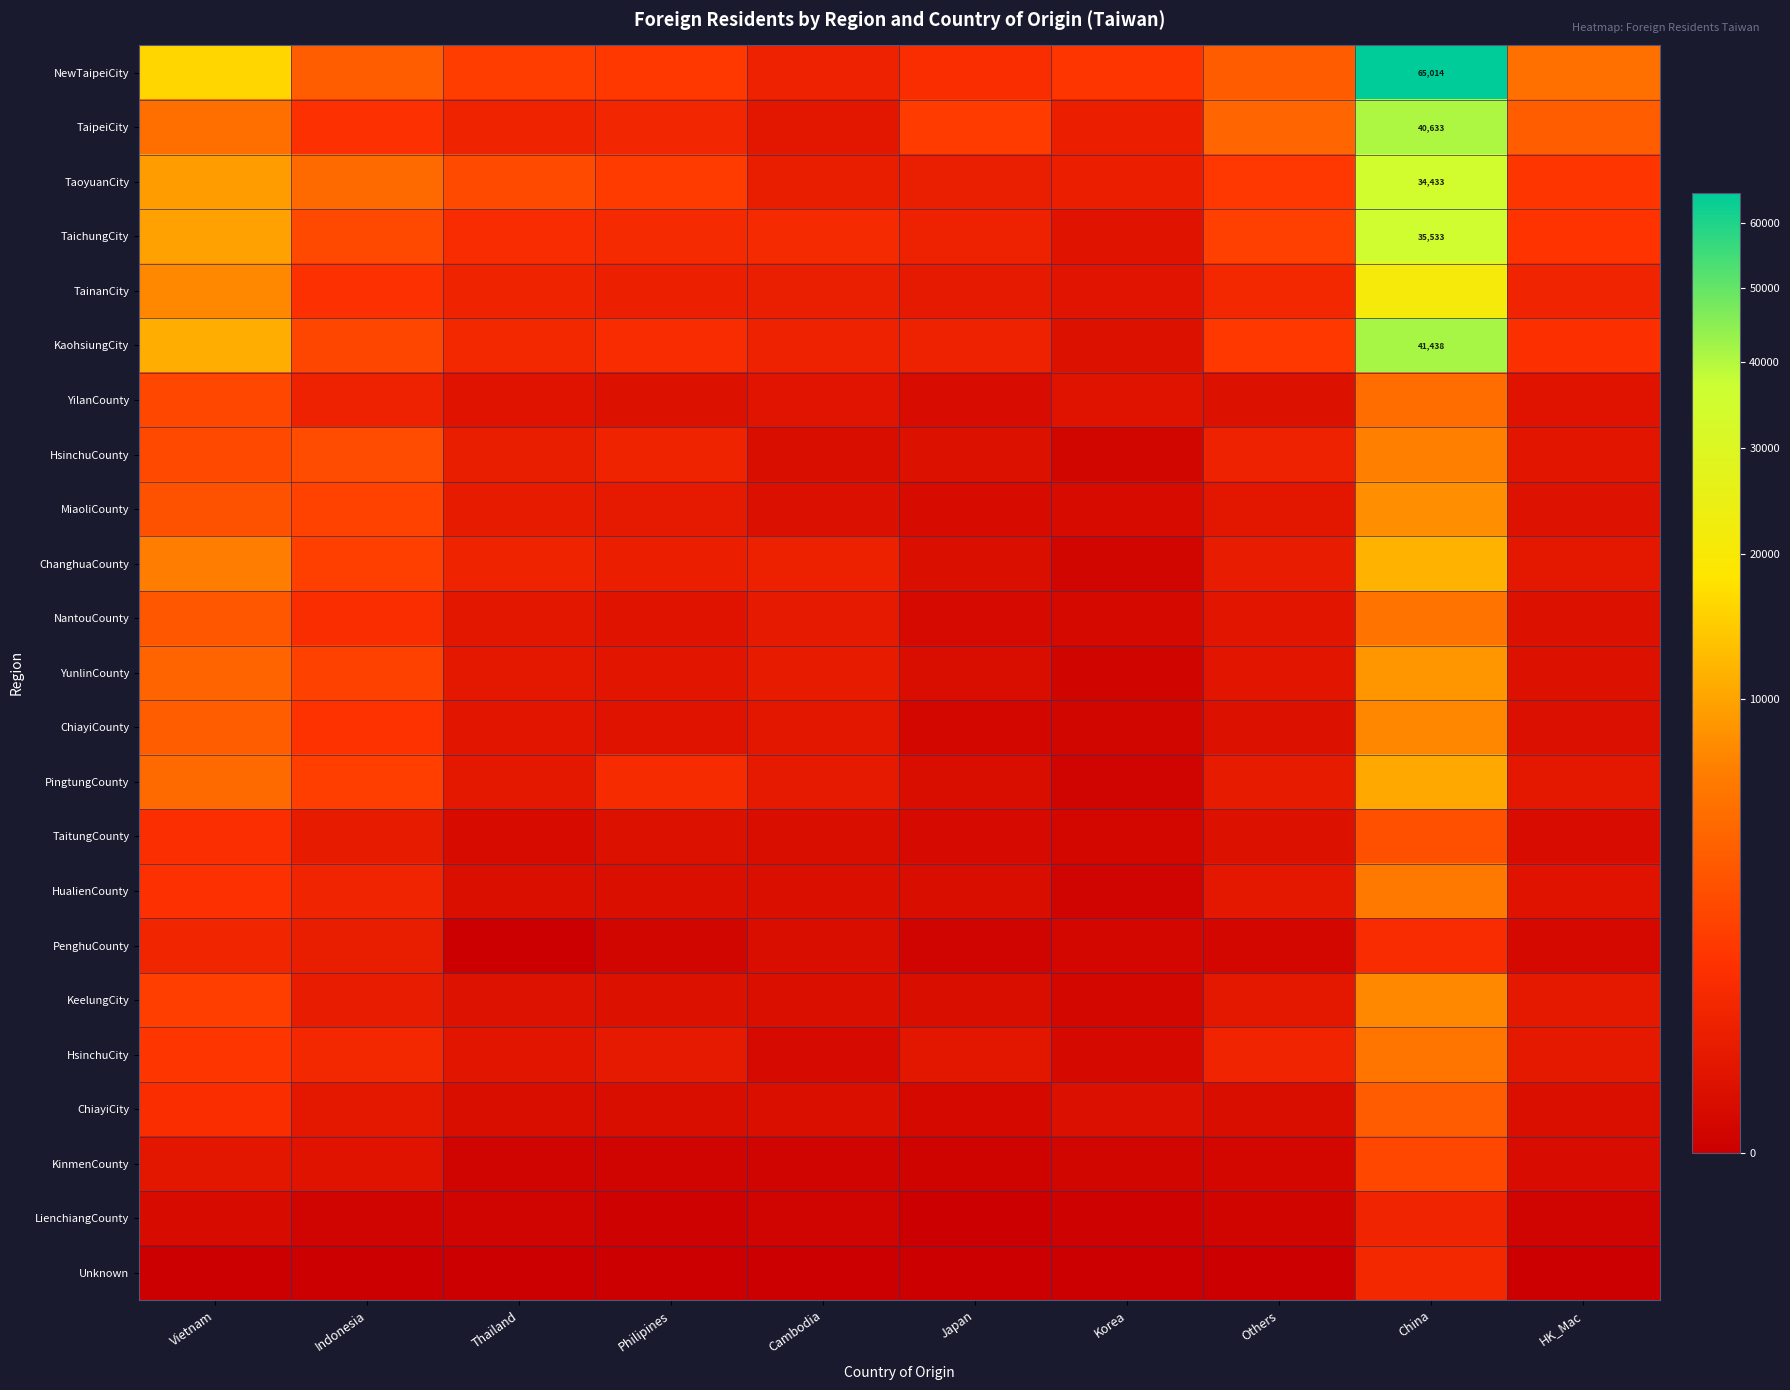

Which series has the largest range (max minus min)?

NewTaipeiCity